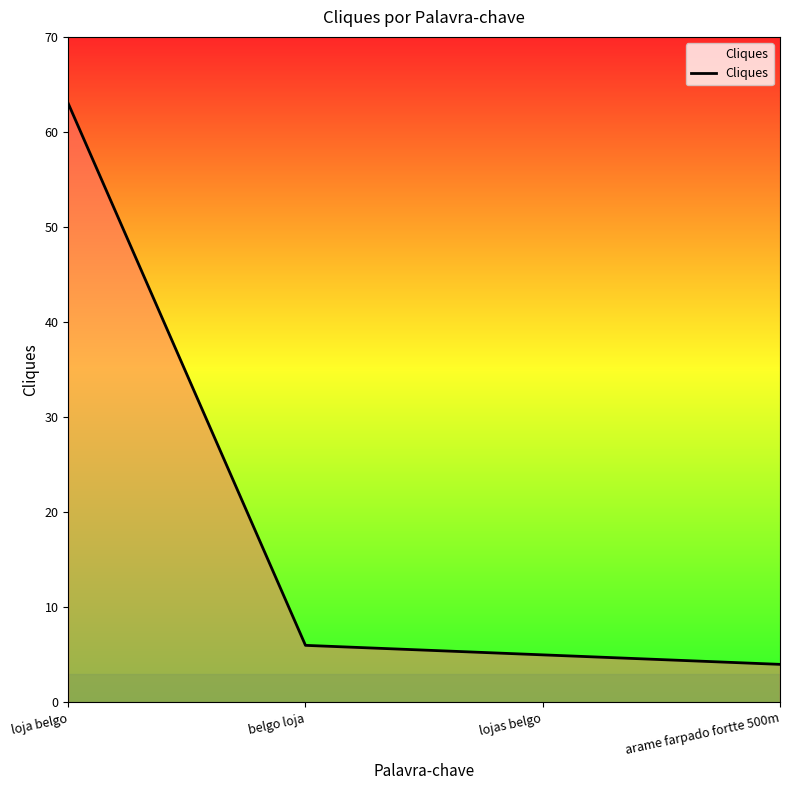

Reading left to right, list all the values displayed in this chart.

loja belgo=63	belgo loja=6	lojas belgo=5	arame farpado fortte 500m=4